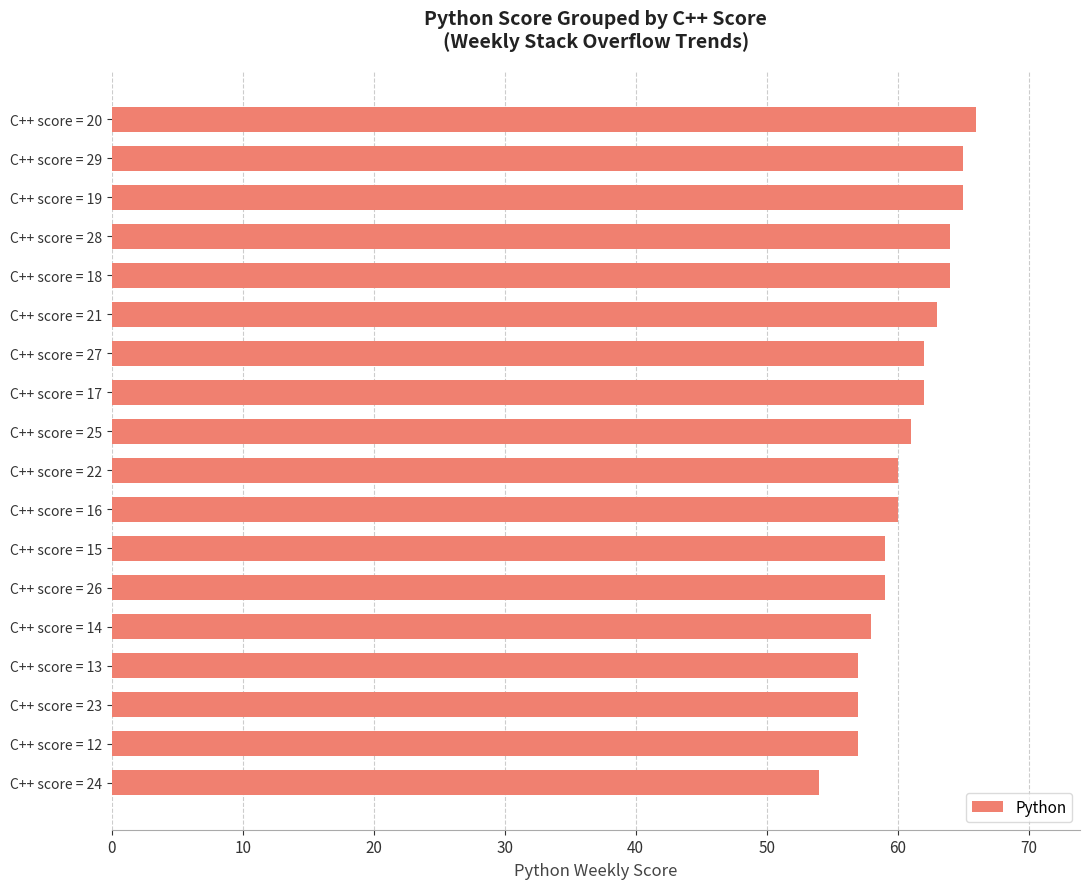

Reading top to bottom, list all the values displayed in this chart.

C++ score = 20=66	C++ score = 29=65	C++ score = 19=65	C++ score = 28=64	C++ score = 18=64	C++ score = 21=63	C++ score = 27=62	C++ score = 17=62	C++ score = 25=61	C++ score = 22=60	C++ score = 16=60	C++ score = 15=59	C++ score = 26=59	C++ score = 14=58	C++ score = 13=57	C++ score = 23=57	C++ score = 12=57	C++ score = 24=54